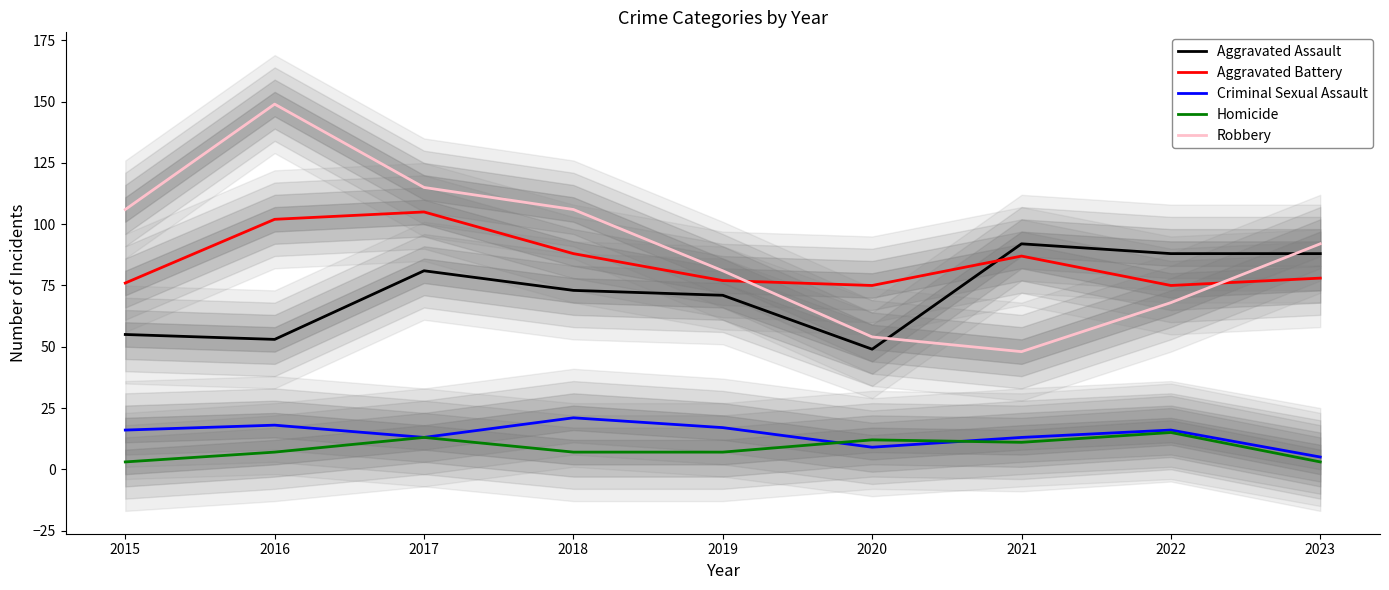

How many intersections are there between Robbery and Aggravated Assault?

2